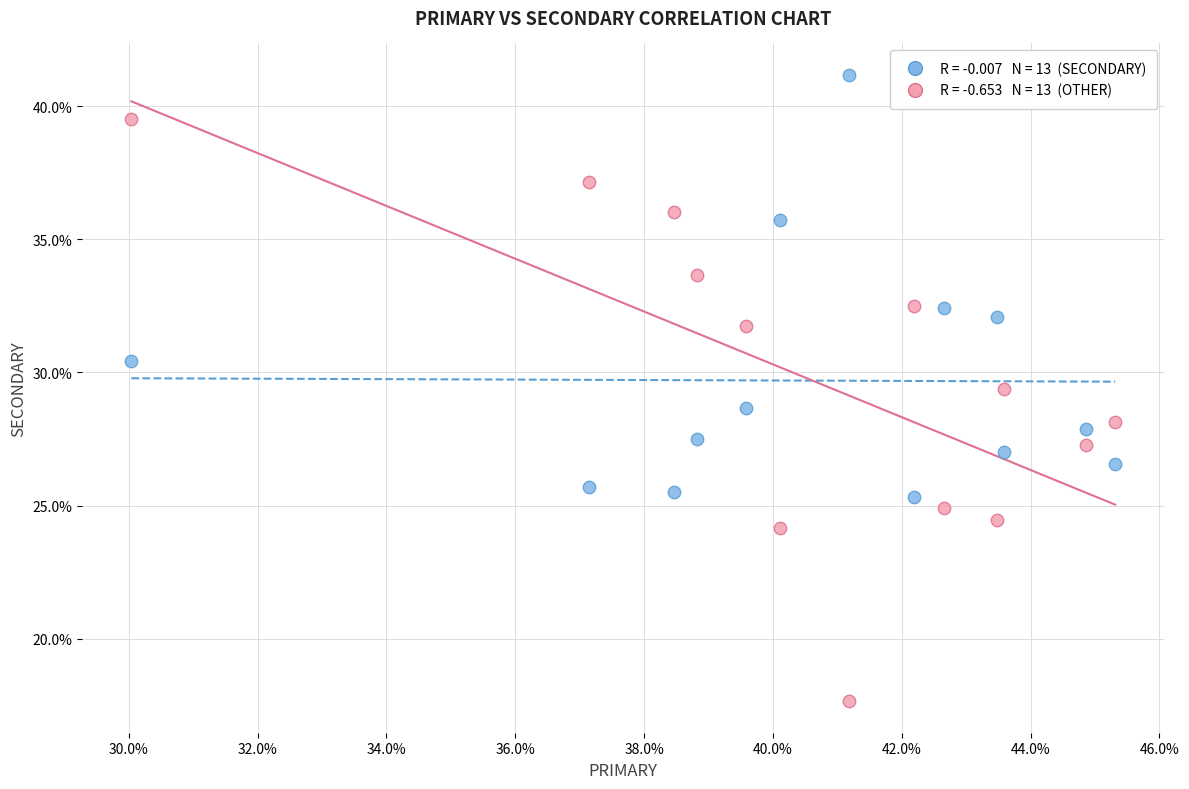

Across all data points, what is the range of X values (max minus min)?

15.3